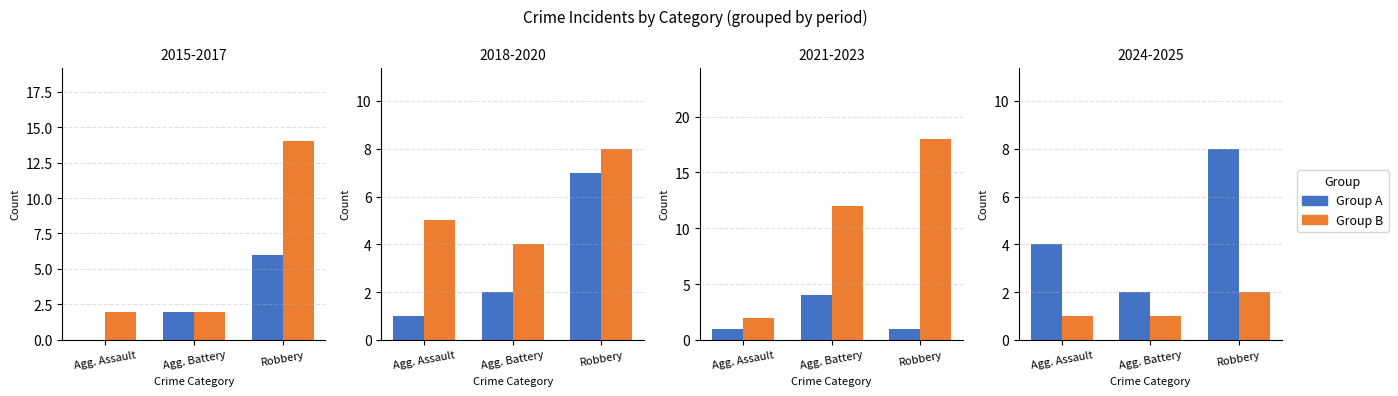

What position from the left is Agg. Battery?

2